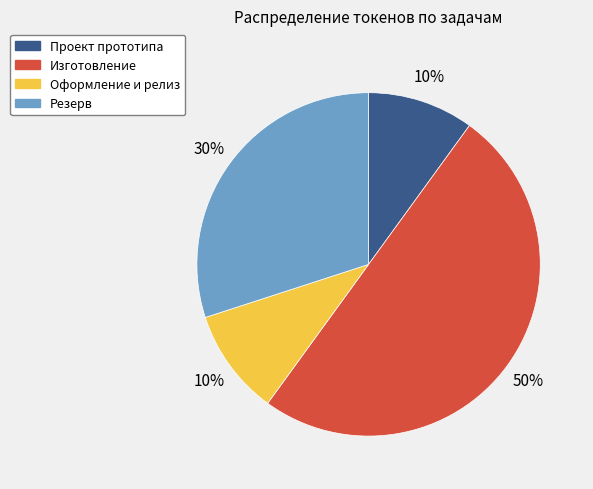

How many segments does this pie chart have?

4